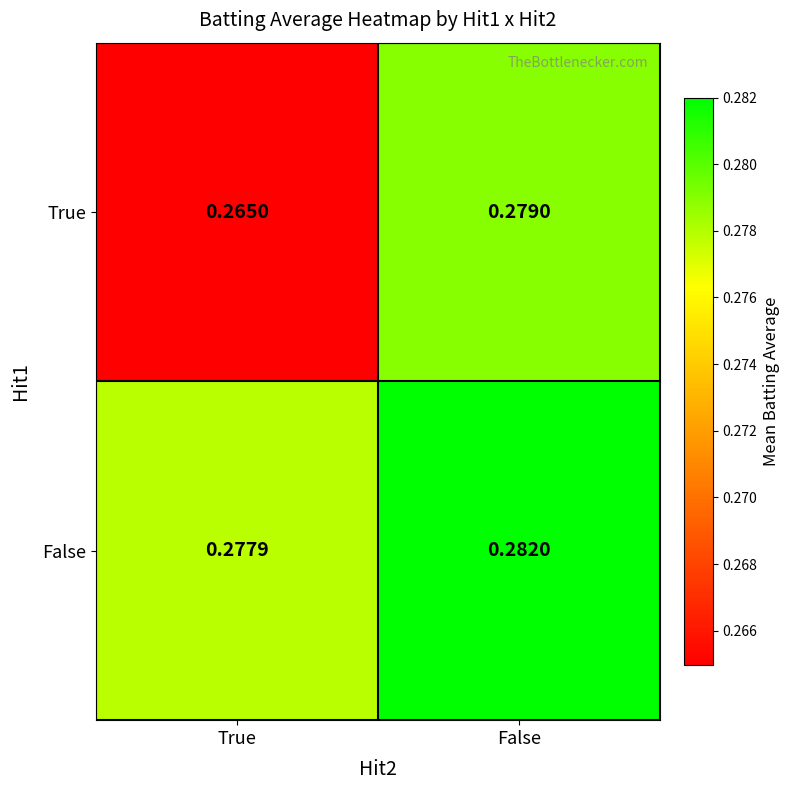

What is the total value across all series at False?

0.6